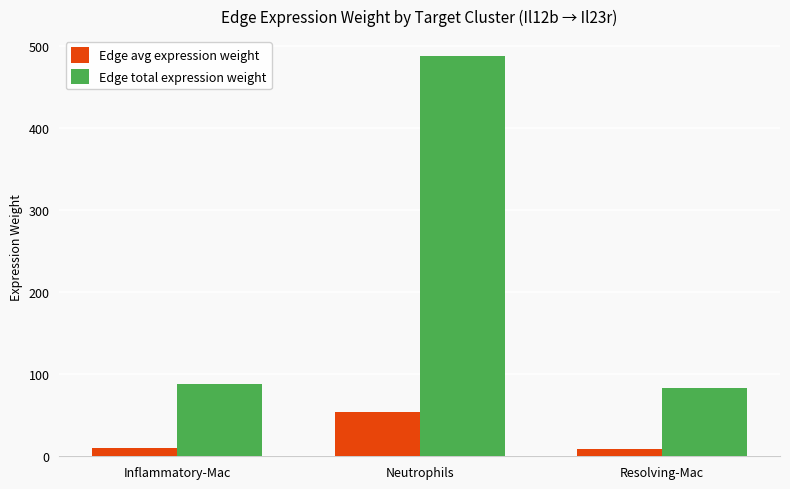

Are the bars grouped side by side (vs. stacked)?

Yes